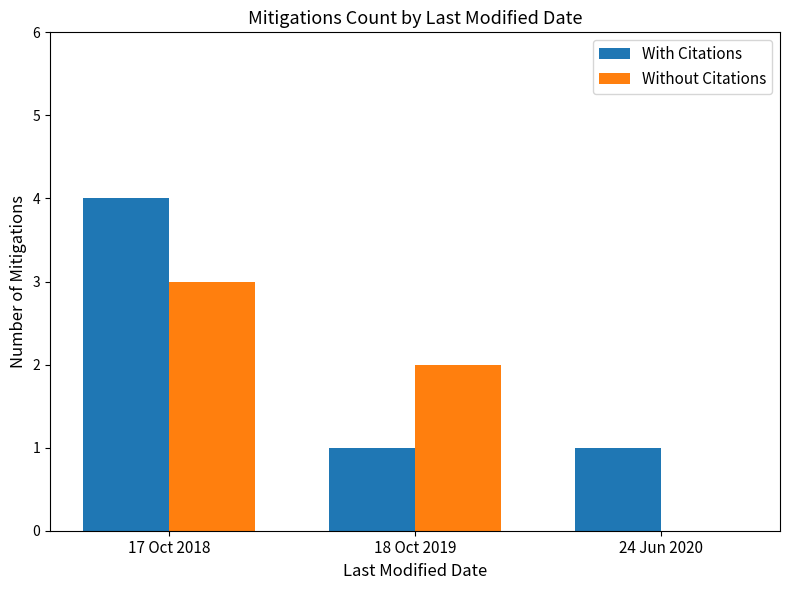

At which category does the chart reach its peak across all series?

17 Oct 2018